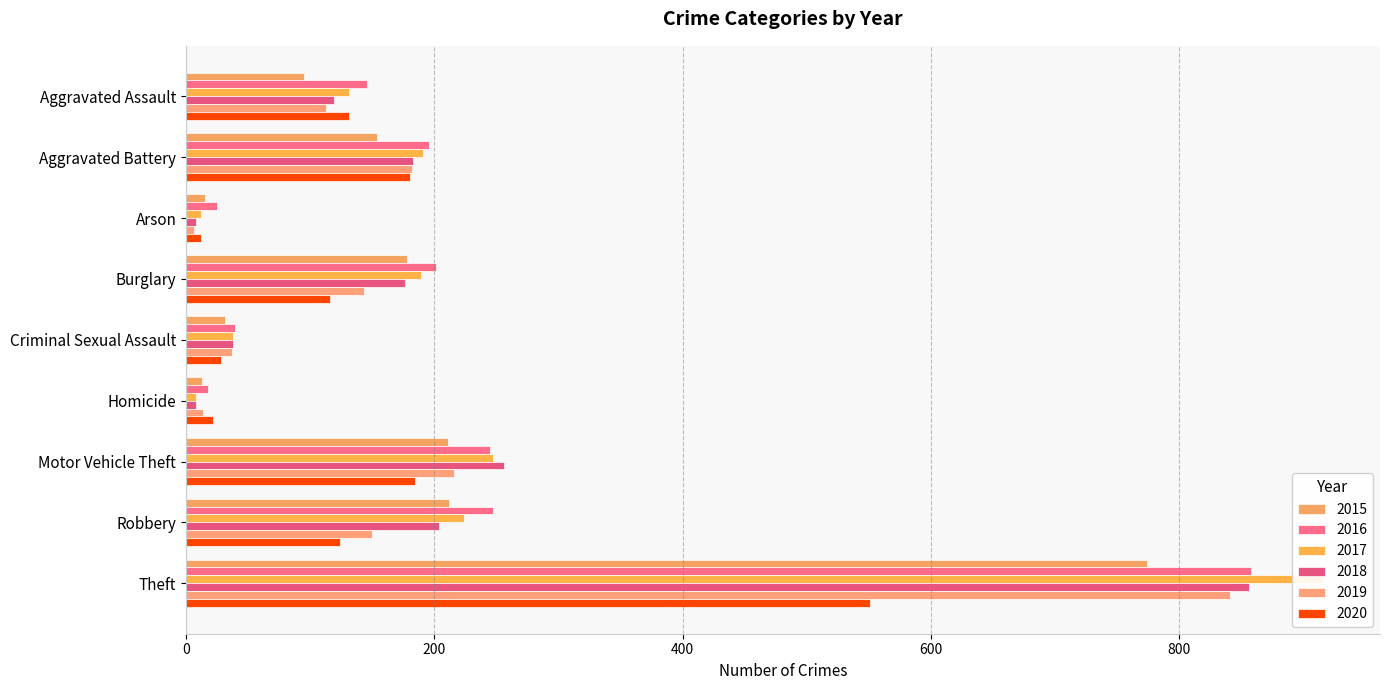

How many bars are there in each group?

6